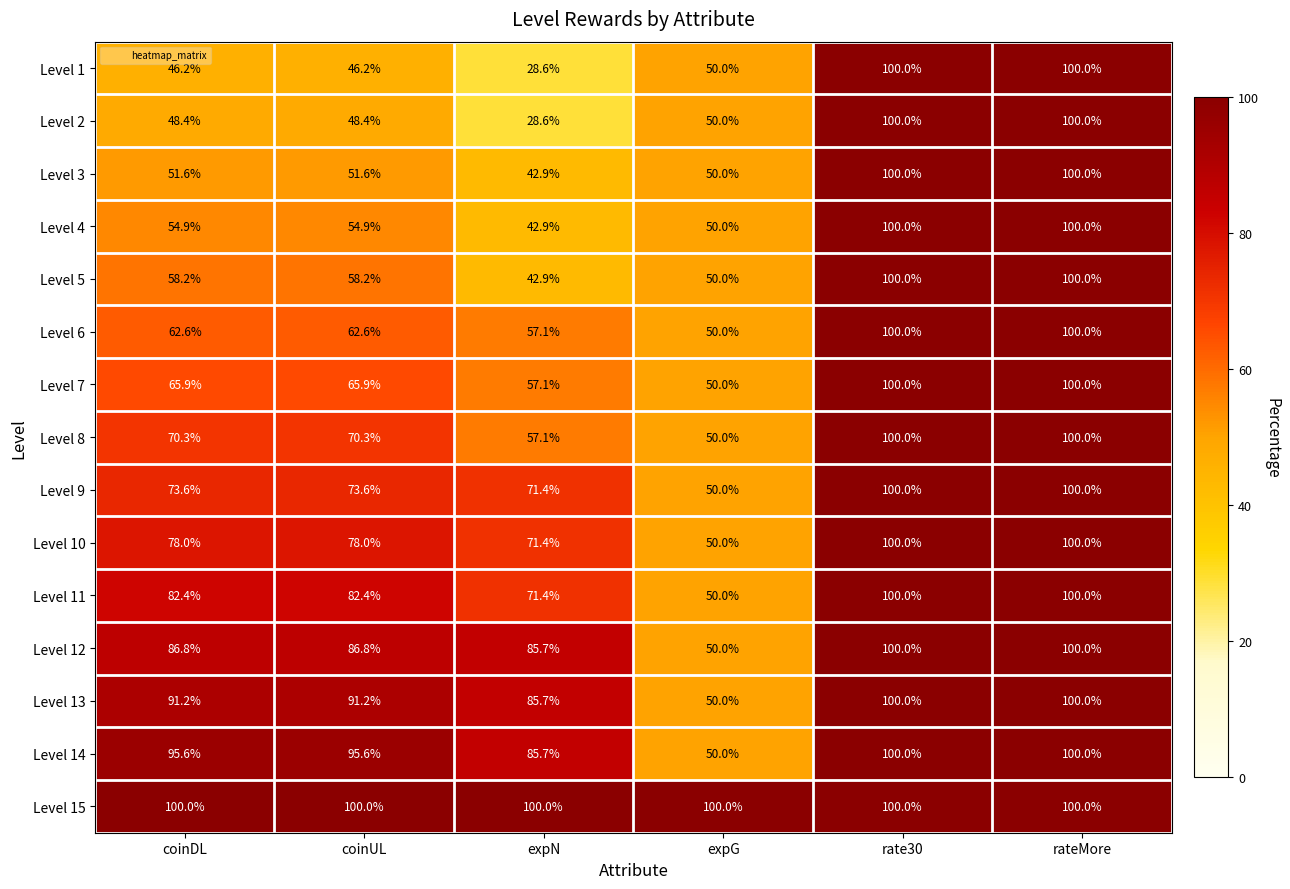

Count the number of categories in the chart.

6